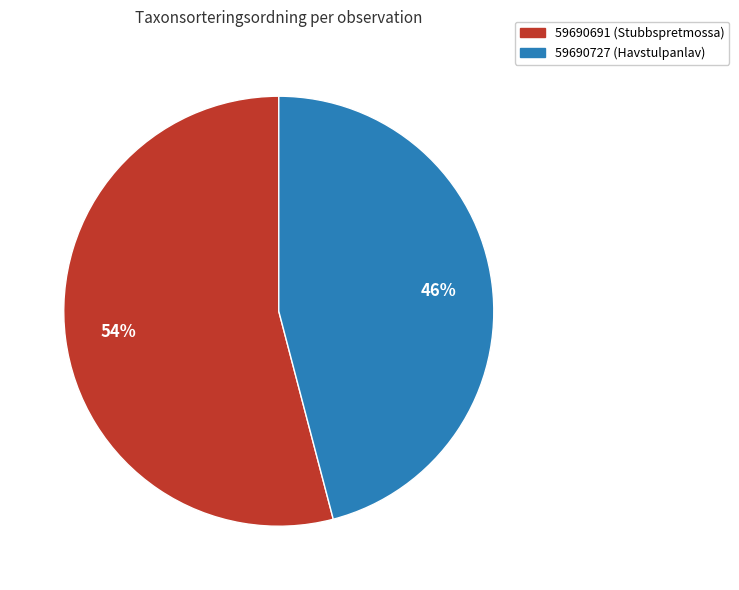

Rank the categories by value from highest to lowest.

59690691 (Stubbspretmossa), 59690727 (Havstulpanlav)